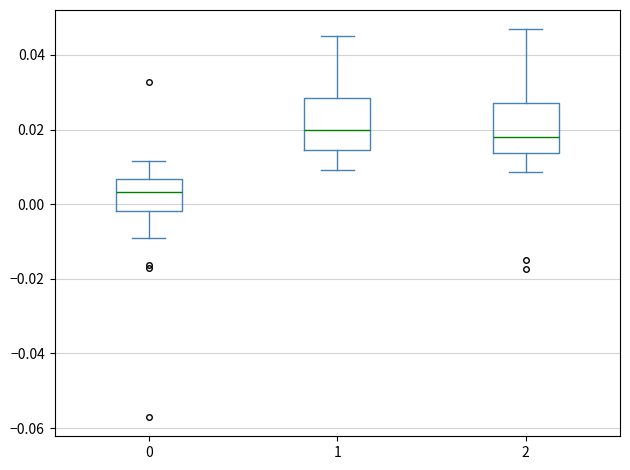

Where does the lower whisker of the box at x = 0 end on the y-axis? The values are not printed on the chart, so give them approximately, as read against the axis.

-0.008